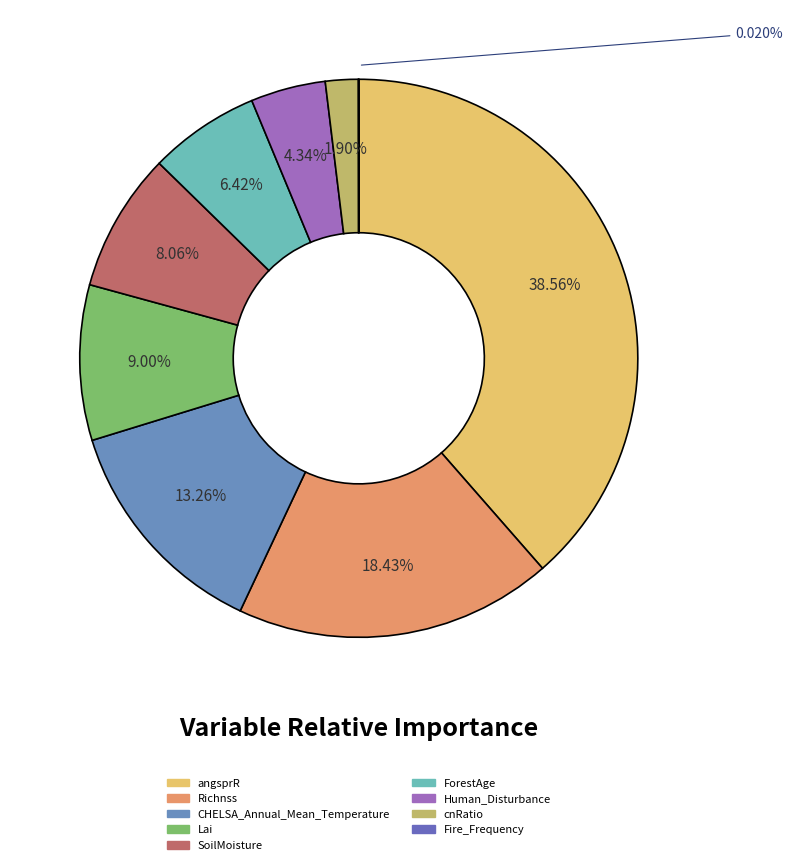

The SoilMoisture slice represents 8% of the pie. True or false?

True